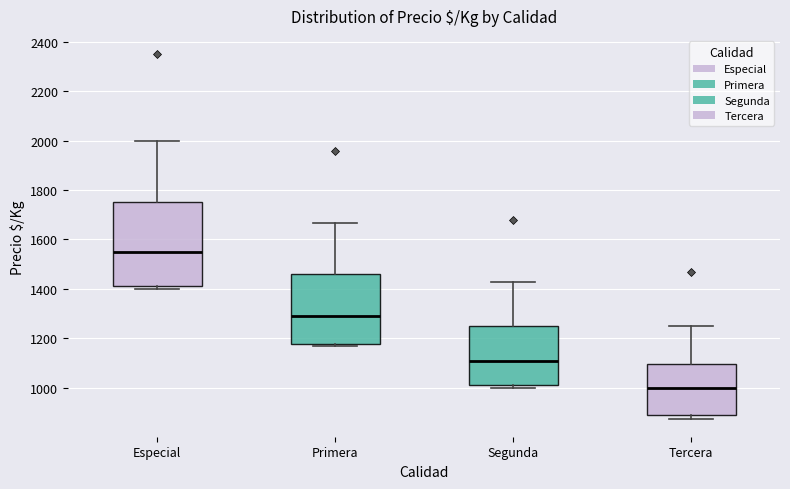

Where is the upper edge of the box for Tercera on the y-axis? The values are not printed on the chart, so give them approximately, as read against the axis.

1100